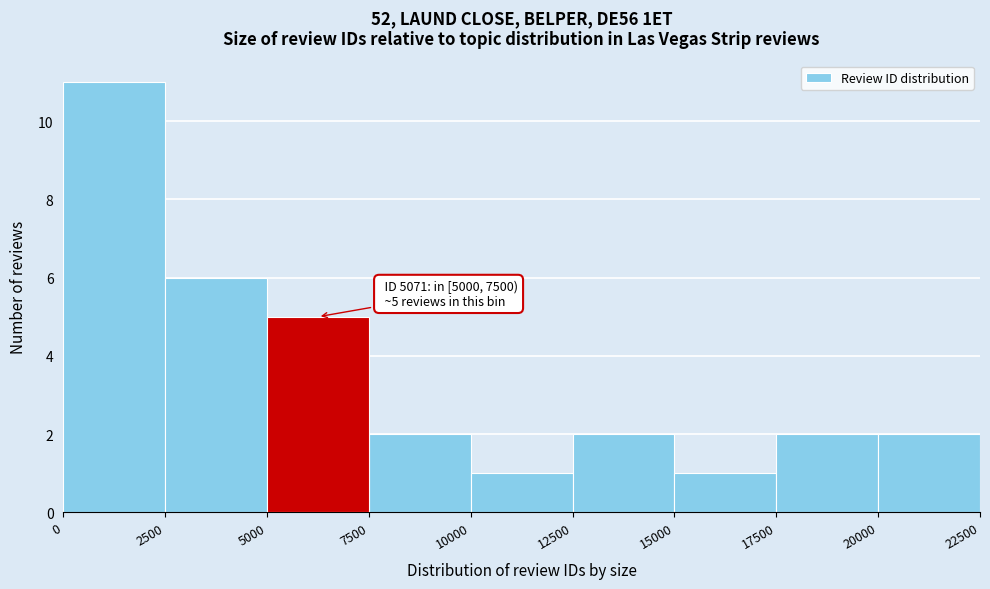

Which range on the x-axis has the tallest bar?

0 to 2500